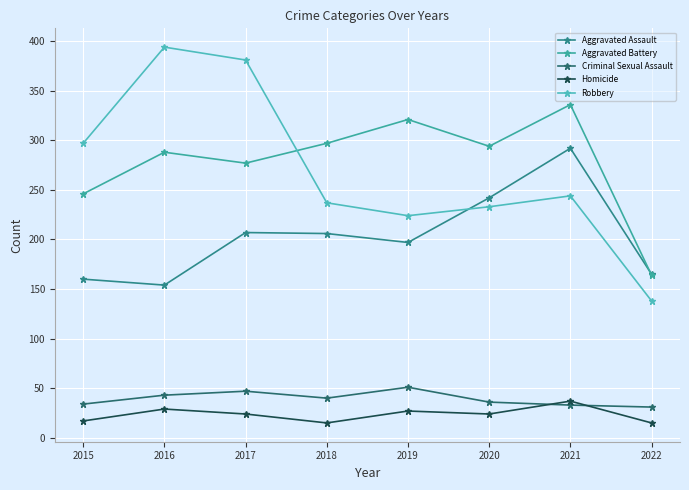

True or false: Criminal Sexual Assault has a value of 54 at 2021.

False